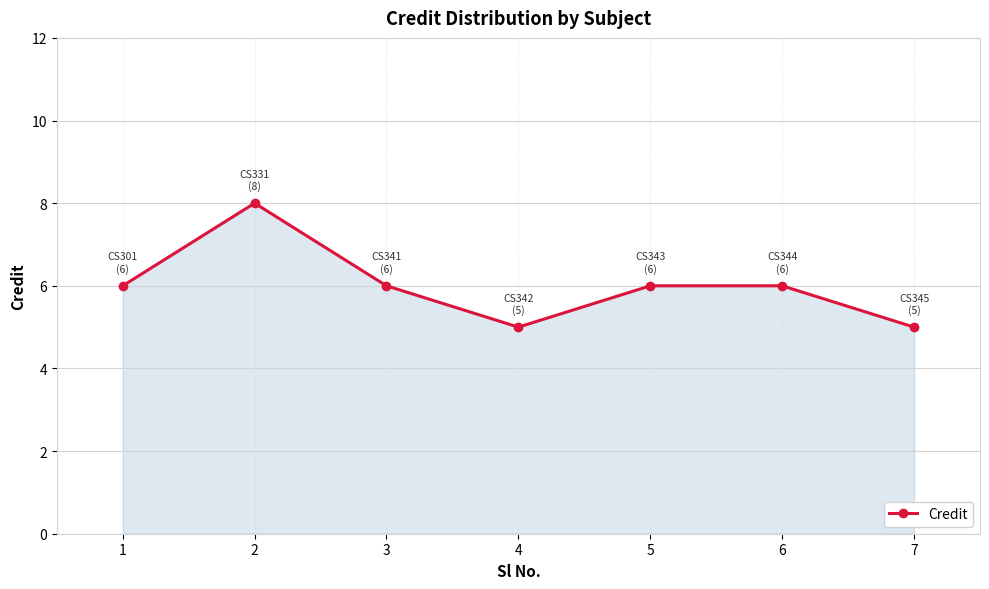

The chart shows a value of 6 at 3. True or false?

True